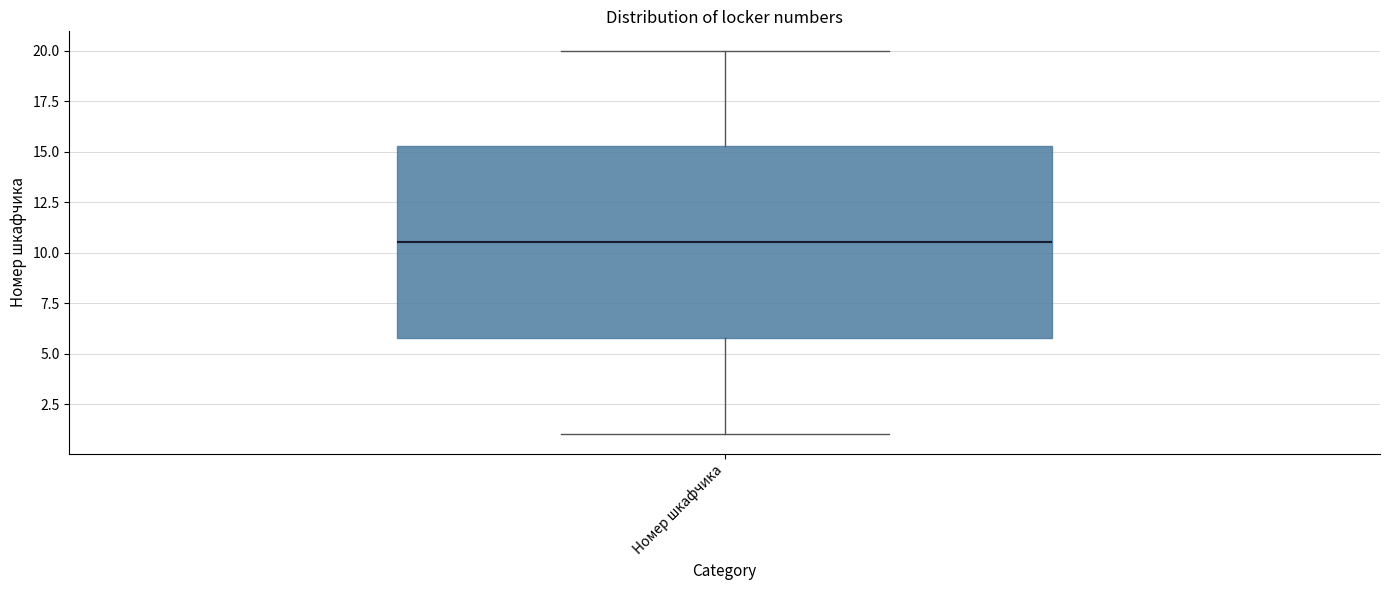

Transcribe this box plot: give where the median line is, the range the box spans, and where the two whiskers end, as read against the y-axis. The values are not printed on the chart, so give them approximately, as read against the axis.

median 10.5, box 6.0 to 15.5, whiskers 1.0 to 20.0